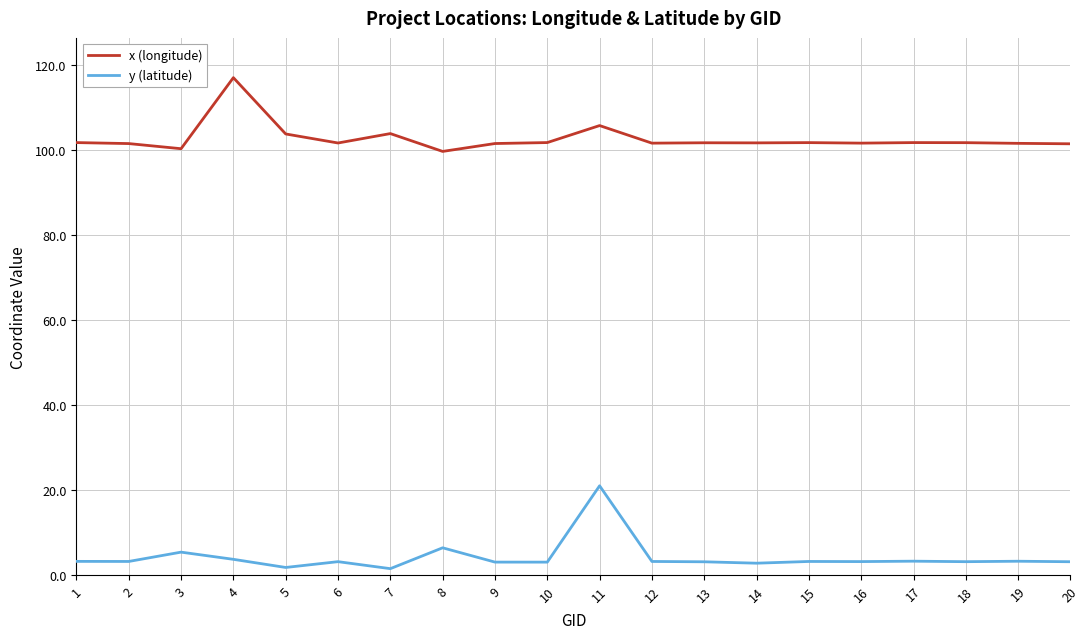

True or false: x (longitude) and y (latitude) intersect in this chart.

False